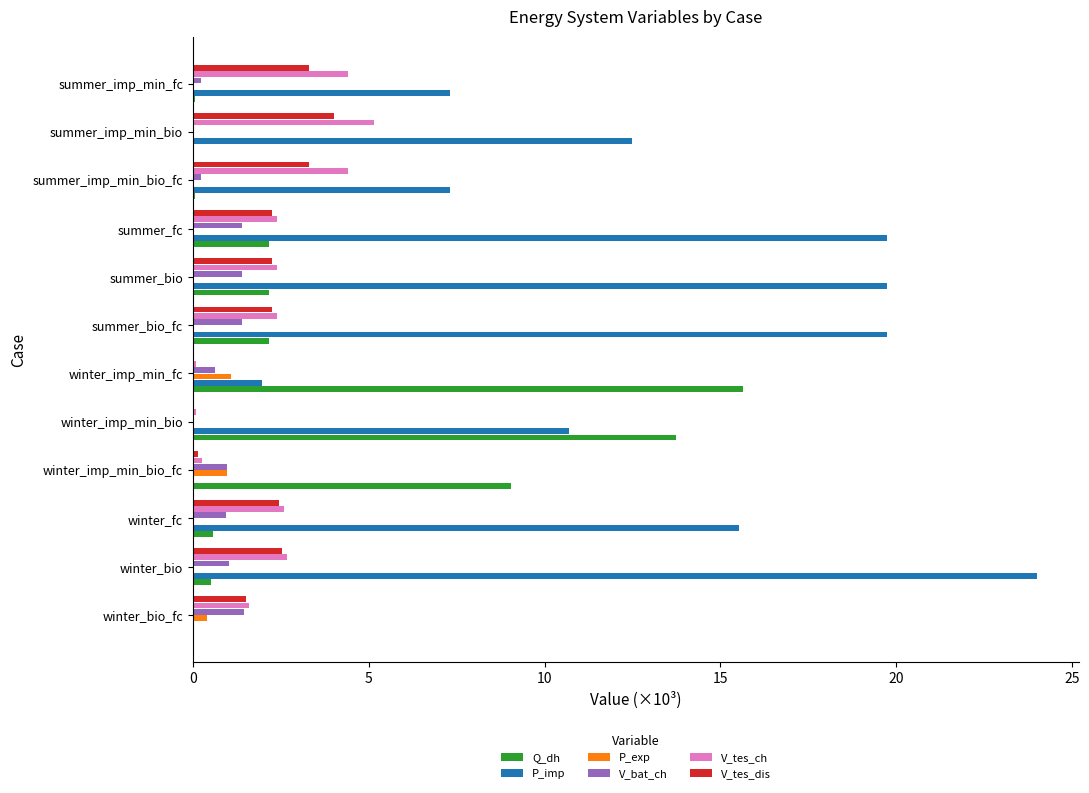

What is the greatest value displayed?

24.0